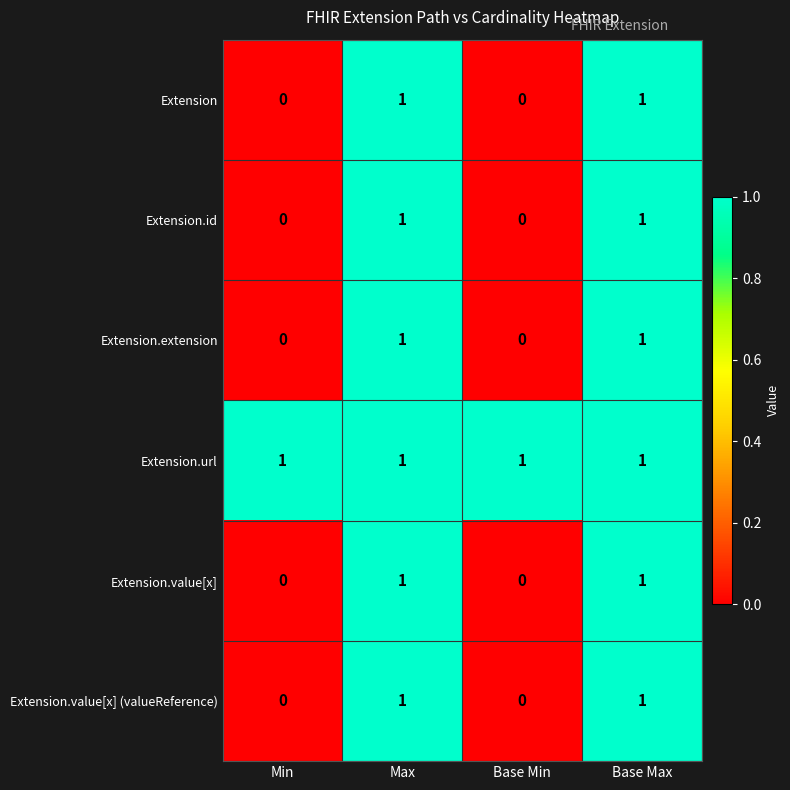

How many Extension.value[x] (valueReference) values are between 0 and 1?

4